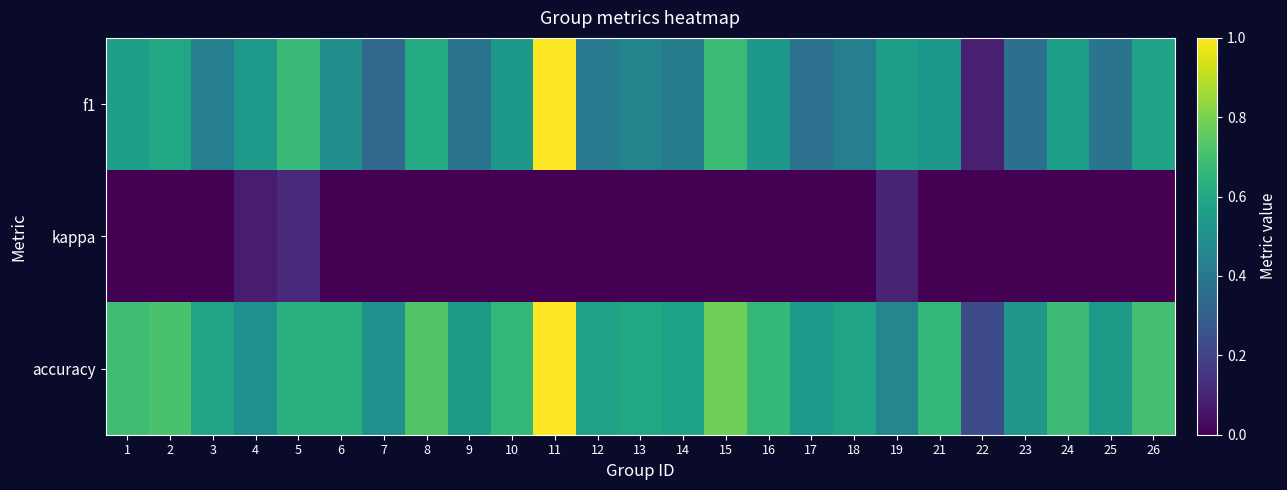

Reading right to left, list all the values displayed in this chart.

f1: 26=0.6	25=0.4	24=0.6	23=0.4	22=0.1	21=0.5	19=0.6	18=0.4	17=0.4	16=0.5	15=0.7	14=0.4	13=0.5	12=0.4	11=1.0	10=0.5	9=0.4	8=0.6	7=0.3	6=0.5	5=0.7	4=0.5	3=0.4	2=0.6	1=0.6
kappa: 26=0.0	25=0.0	24=0.0	23=0.0	22=0.0	21=0.0	19=0.1	18=0.0	17=0.0	16=0.0	15=0.0	14=0.0	13=0.0	12=0.0	11=0.0	10=0.0	9=0.0	8=0.0	7=0.0	6=0.0	5=0.1	4=0.1	3=0.0	2=0.0	1=0.0
accuracy: 26=0.7	25=0.5	24=0.7	23=0.5	22=0.2	21=0.7	19=0.5	18=0.6	17=0.5	16=0.7	15=0.8	14=0.6	13=0.6	12=0.6	11=1.0	10=0.7	9=0.5	8=0.7	7=0.5	6=0.6	5=0.6	4=0.5	3=0.6	2=0.7	1=0.7